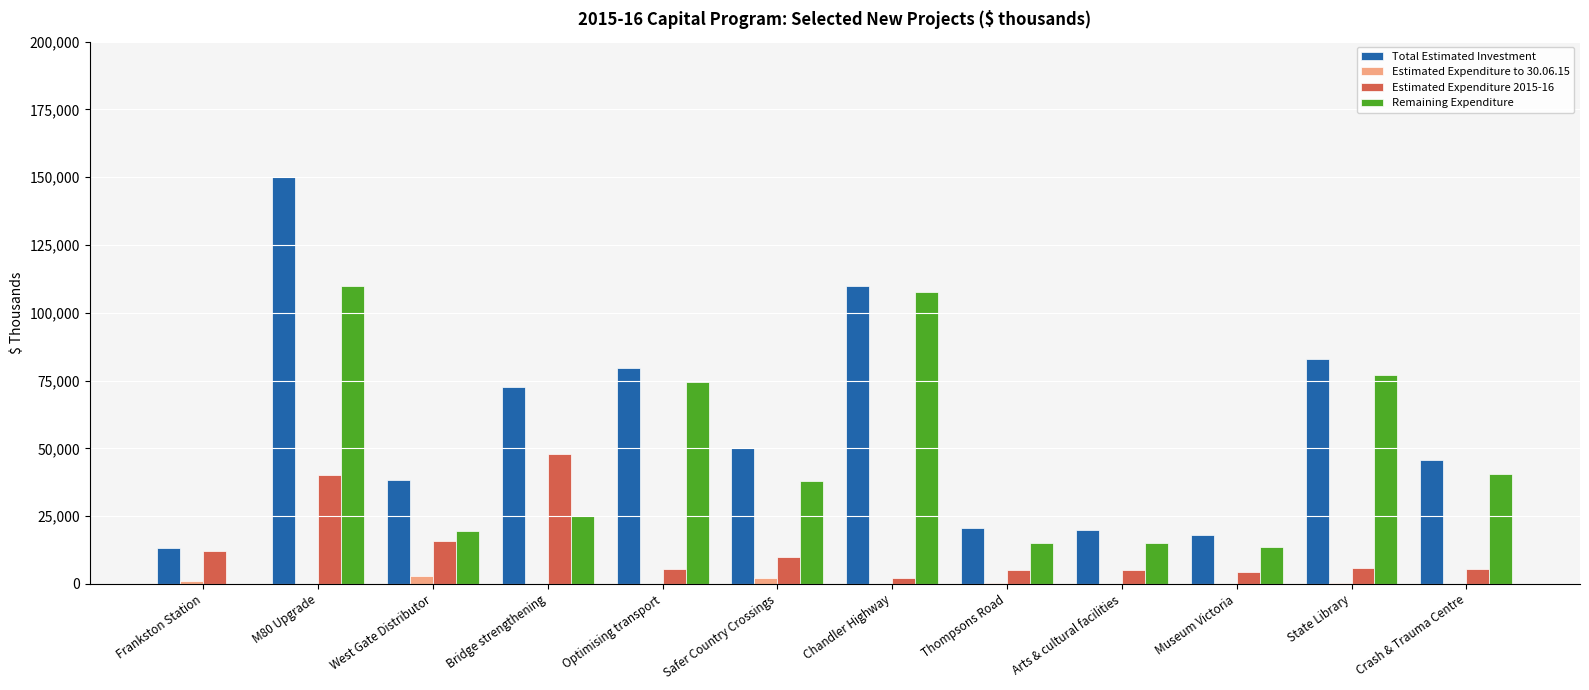

What is the average value of the Estimated Expenditure to 30.06.15 series?

557